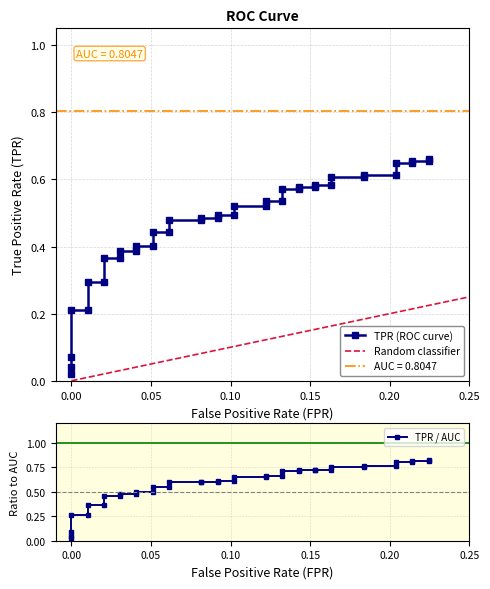

What is the average value?

0.5